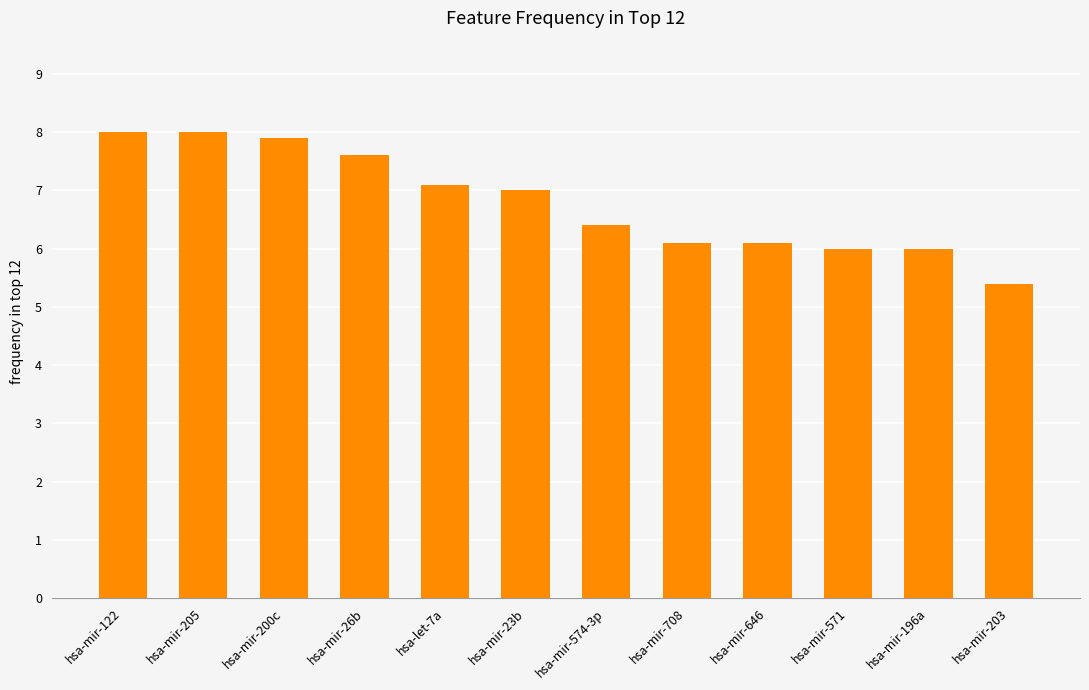

What is the change in value from hsa-mir-200c to hsa-mir-196a?

-1.9